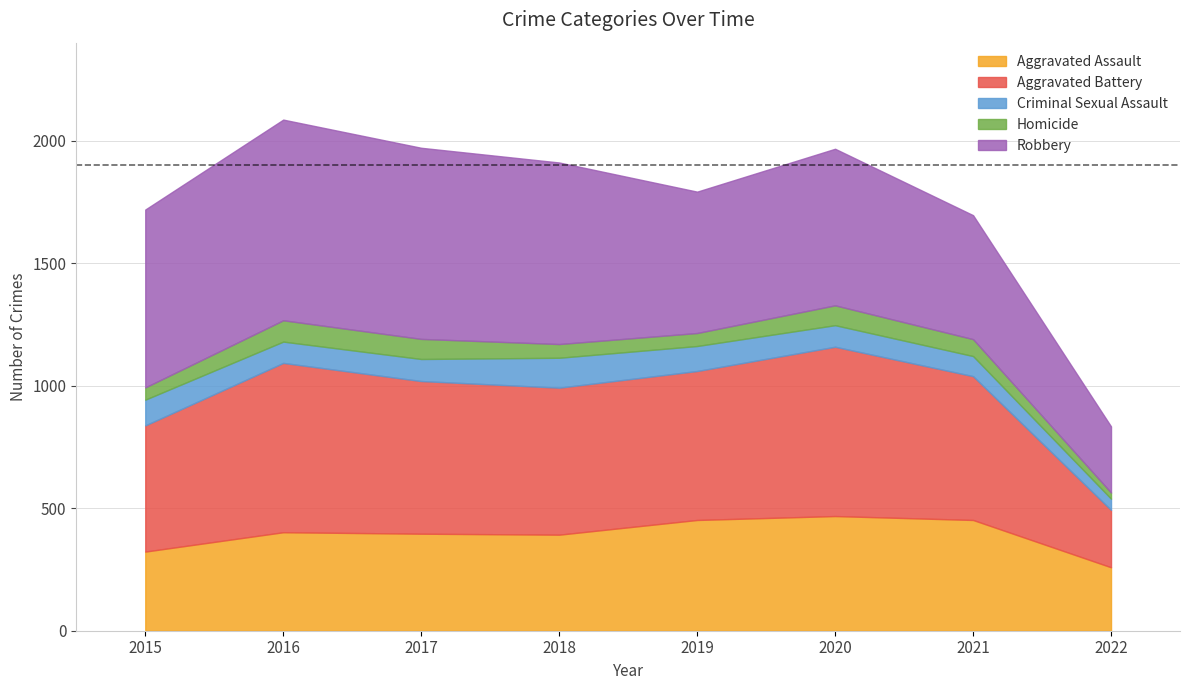

What is the sum of all Homicide values?

503